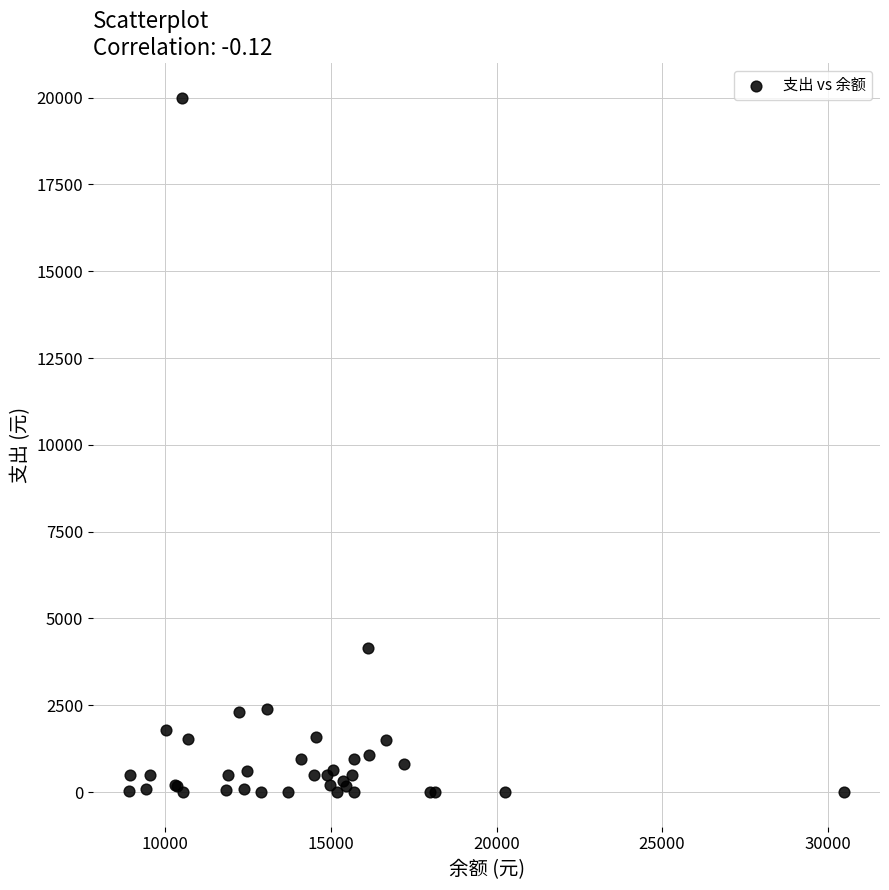

What Y value in the scatter plot is closest to 10000?

4135.0